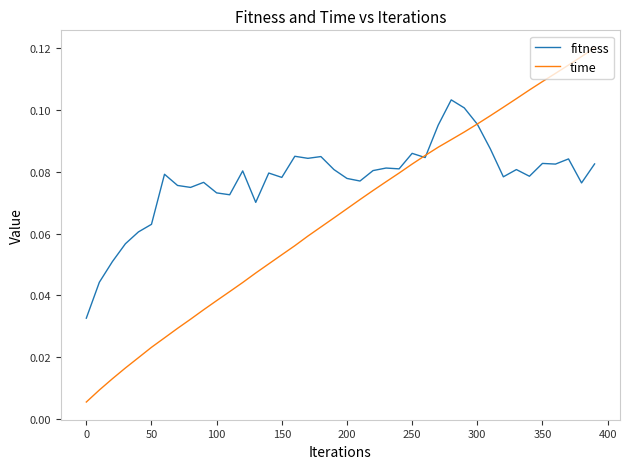

List the series in order of their overall mean, lowest first.

time, fitness